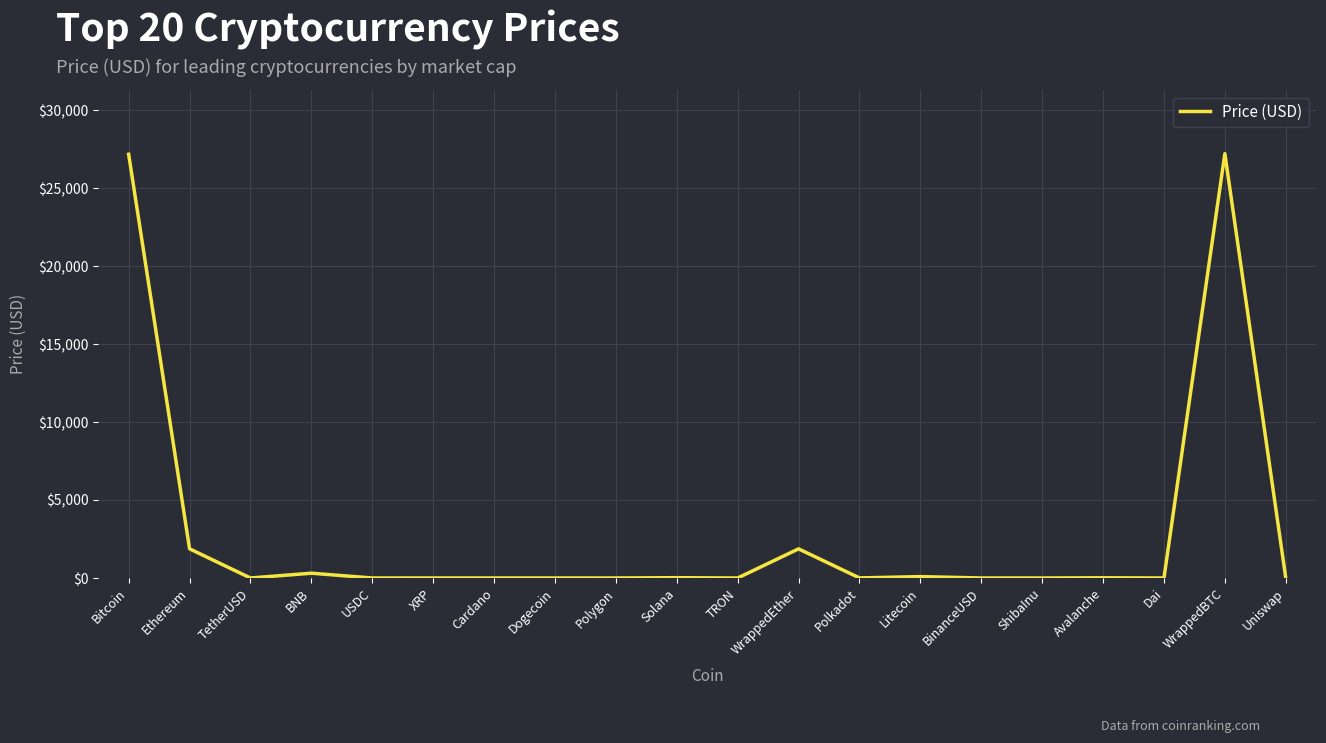

What is the change in value from USDC to Litecoin?

+88.4